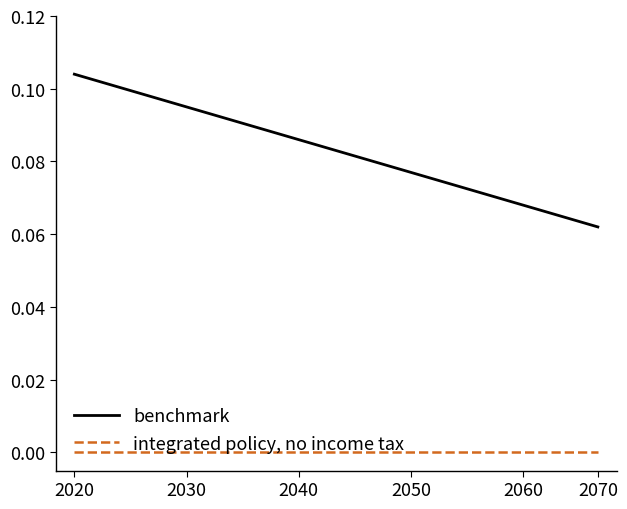

Which series has the largest total across all categories?

benchmark